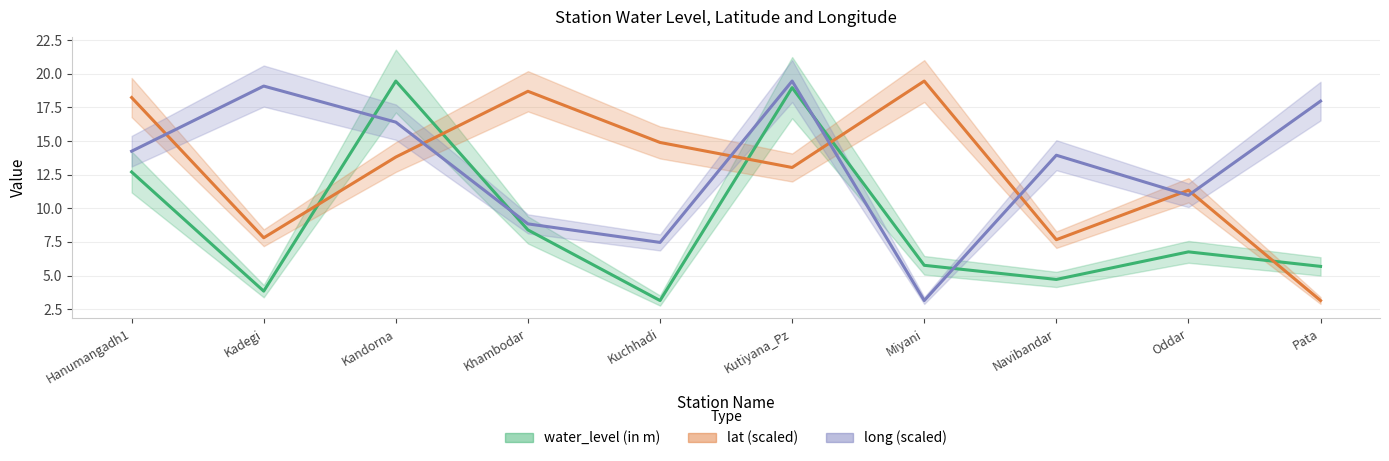

True or false: long (scaled) and lat (scaled) cross at least once.

True